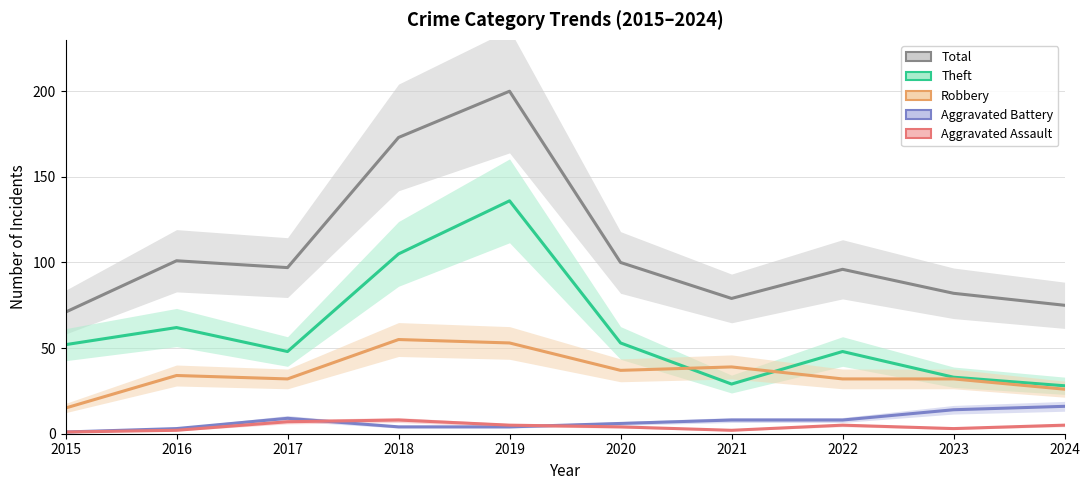

Which label corresponds to the largest value in the chart?

2019